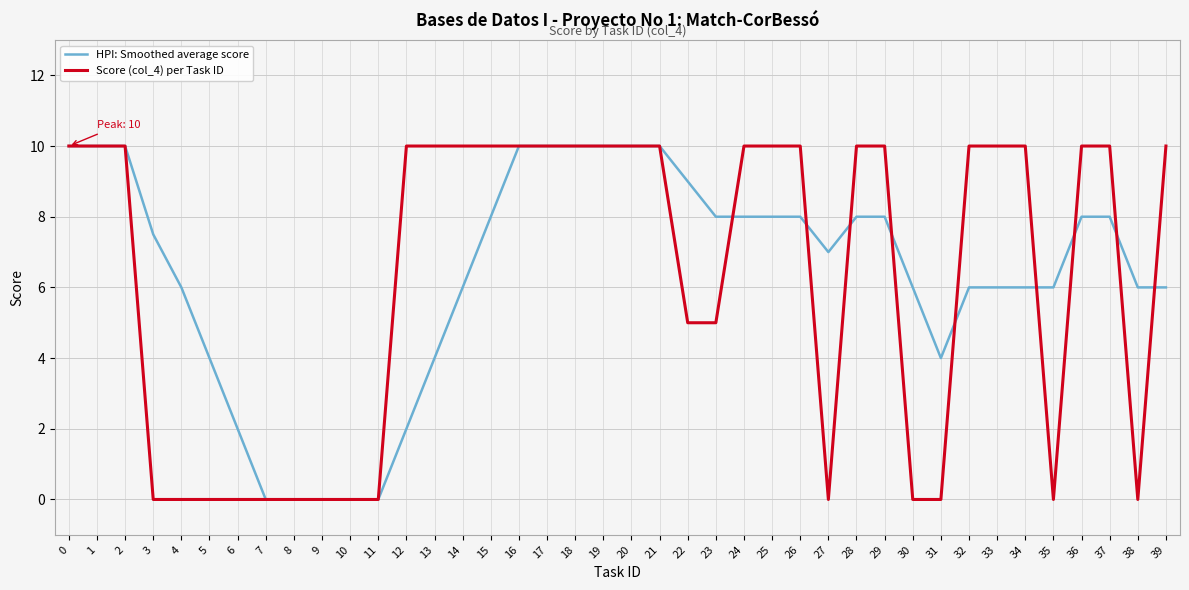

What is the approximate value of Score (col_4) per Task ID at 26?

10.0